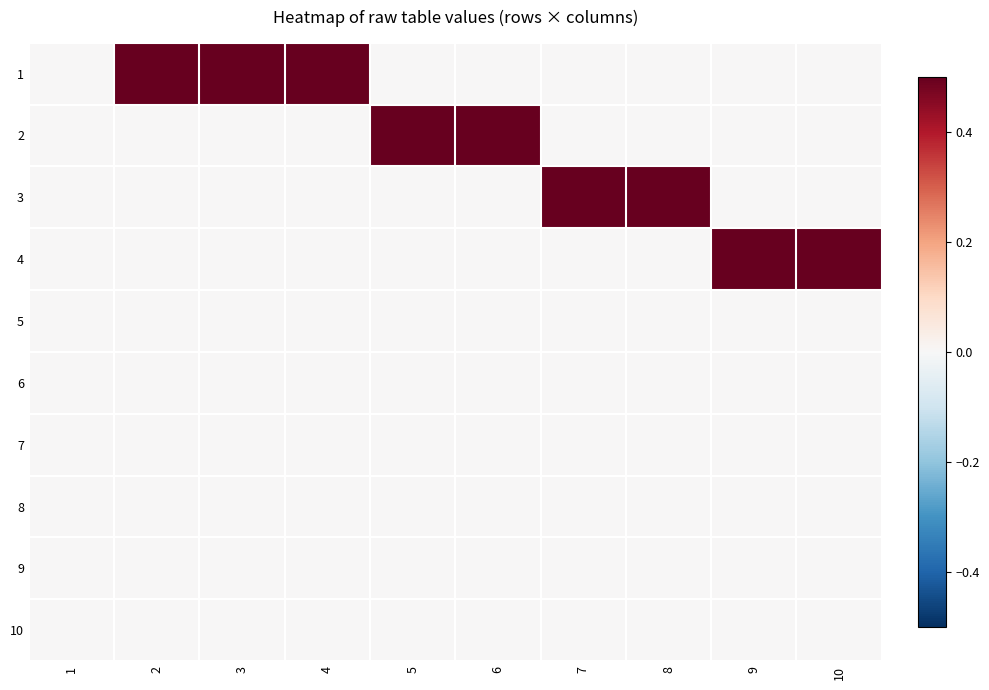

Reading left to right, extract all data points from this chart.

1: 1=0	2=1	3=1	4=1	5=0	6=0	7=0	8=0	9=0	10=0
2: 1=0	2=0	3=0	4=0	5=1	6=1	7=0	8=0	9=0	10=0
3: 1=0	2=0	3=0	4=0	5=0	6=0	7=1	8=1	9=0	10=0
4: 1=0	2=0	3=0	4=0	5=0	6=0	7=0	8=0	9=1	10=1
5: 1=0	2=0	3=0	4=0	5=0	6=0	7=0	8=0	9=0	10=0
6: 1=0	2=0	3=0	4=0	5=0	6=0	7=0	8=0	9=0	10=0
7: 1=0	2=0	3=0	4=0	5=0	6=0	7=0	8=0	9=0	10=0
8: 1=0	2=0	3=0	4=0	5=0	6=0	7=0	8=0	9=0	10=0
9: 1=0	2=0	3=0	4=0	5=0	6=0	7=0	8=0	9=0	10=0
10: 1=0	2=0	3=0	4=0	5=0	6=0	7=0	8=0	9=0	10=0